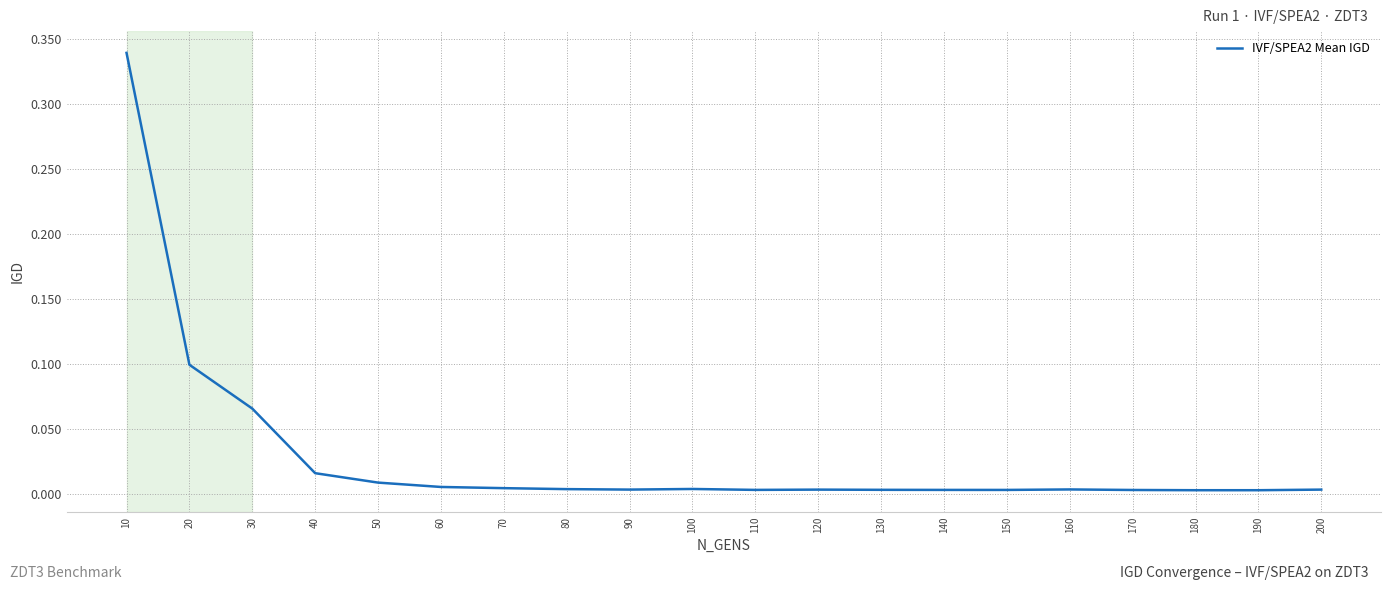

The chart shows a value of 0.1 at 30. True or false?

True